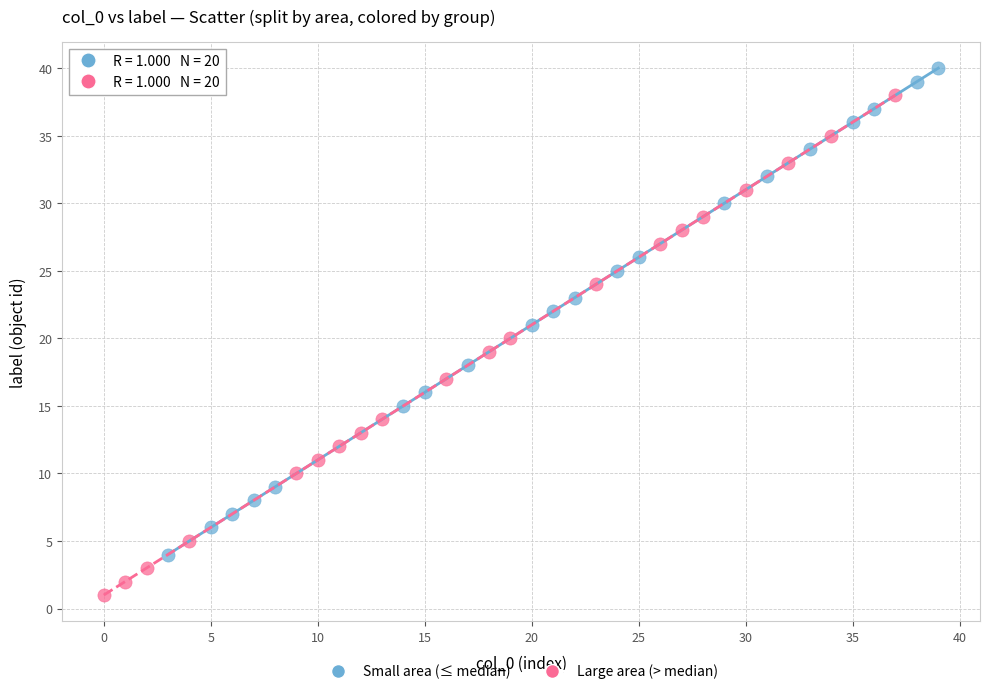

Which series contains the lowest Y value?

Large area (> median)